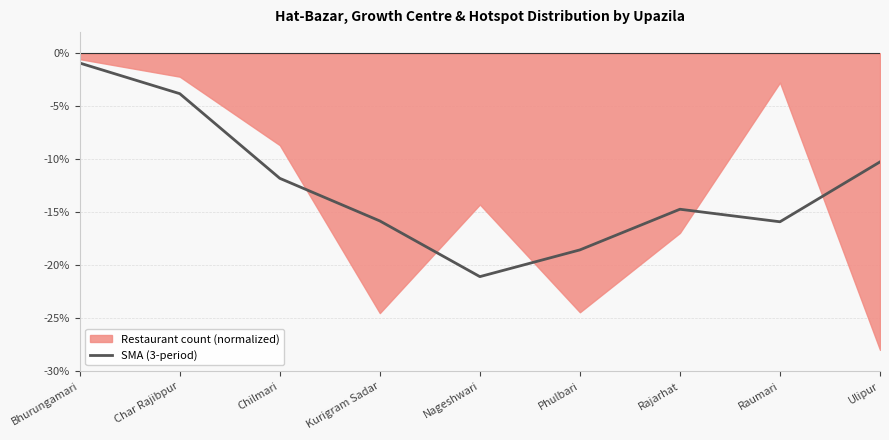

True or false: SMA (3-period) has a value of -26.7 at Kurigram Sadar.

False